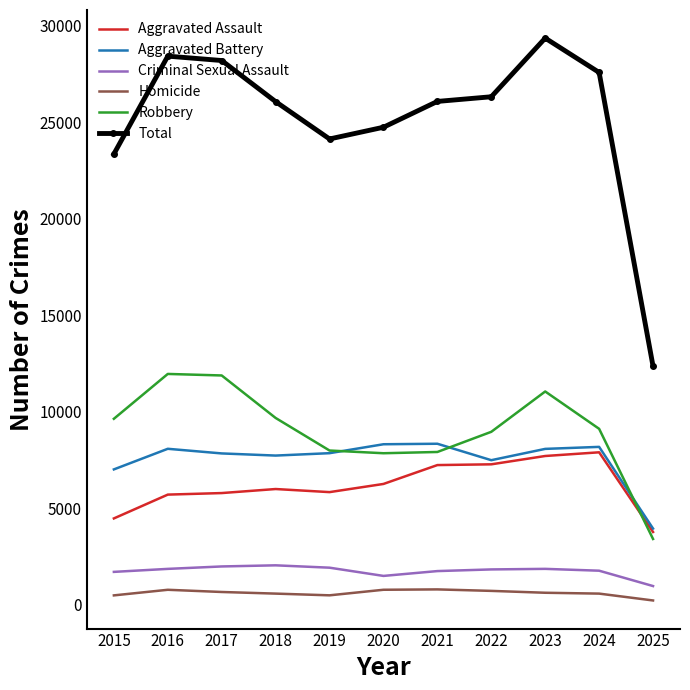

What is the sum of all Criminal Sexual Assault values?

19277